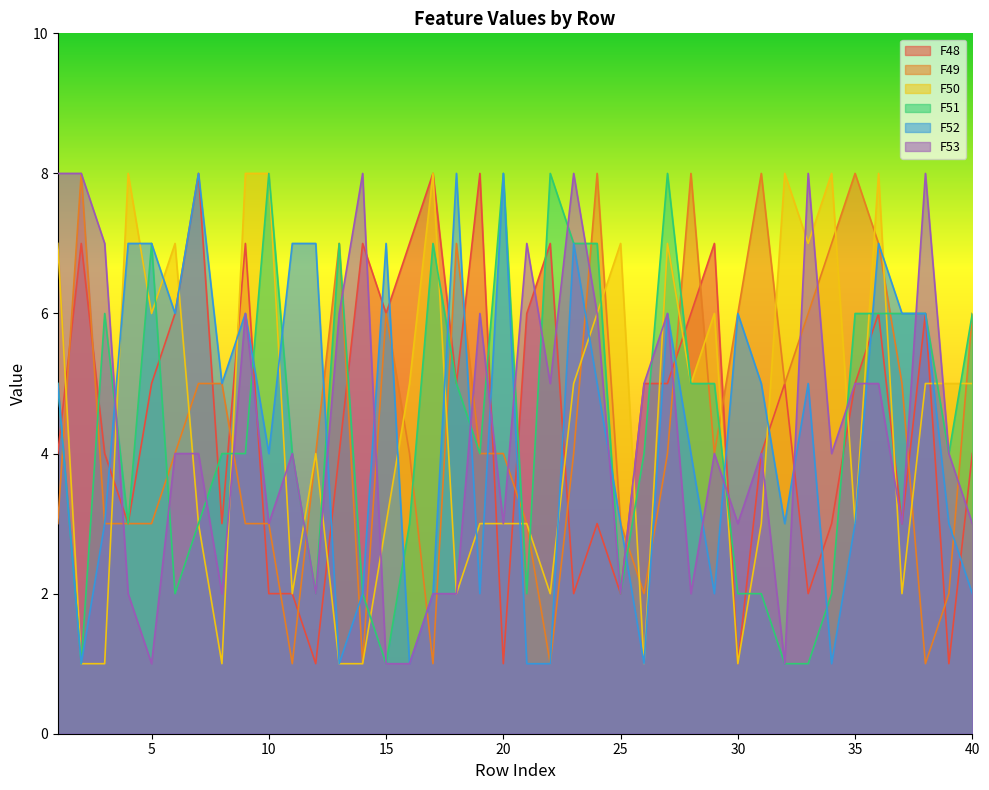

What is the total value across all series at 16?

21